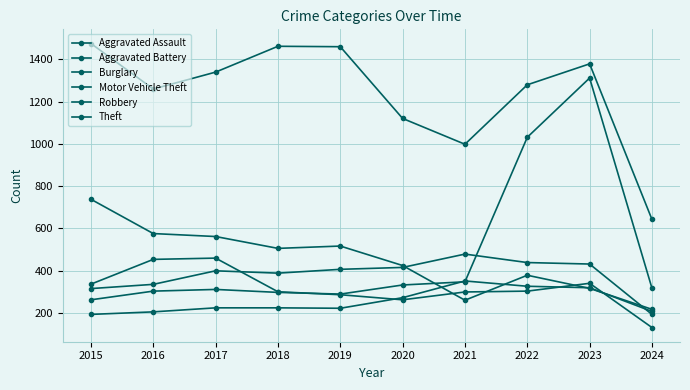

What is the total value across all series at 2016?

3135